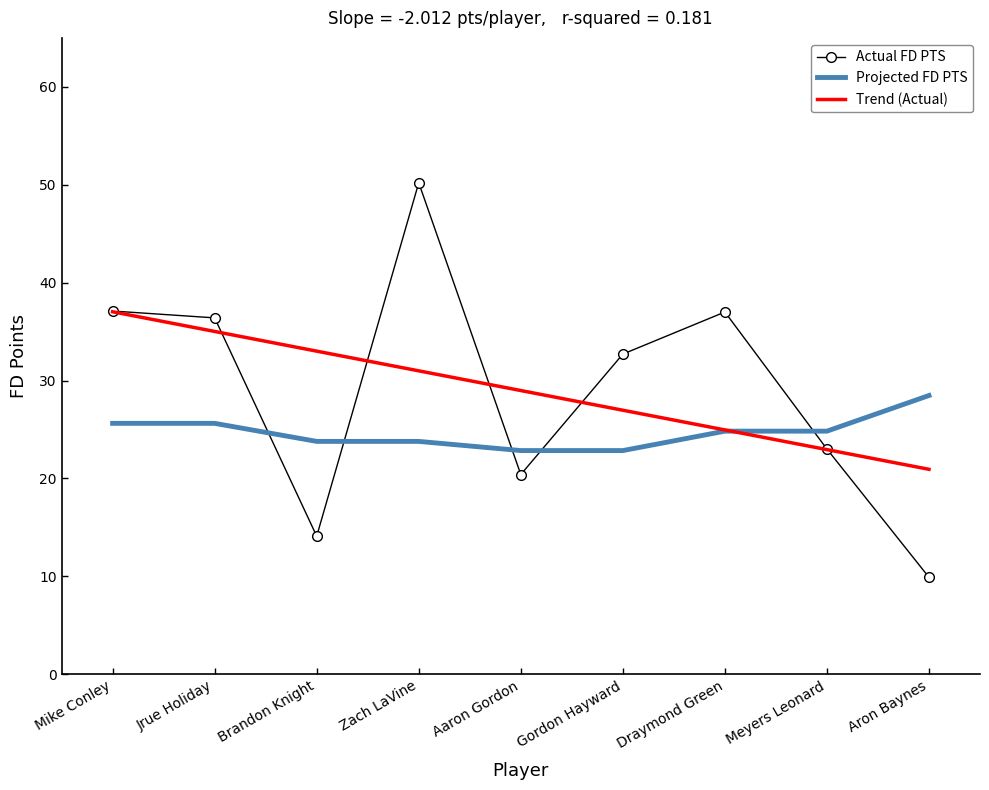

What is the difference between the Projected FD PTS values at Zach LaVine and Meyers Leonard?

1.0